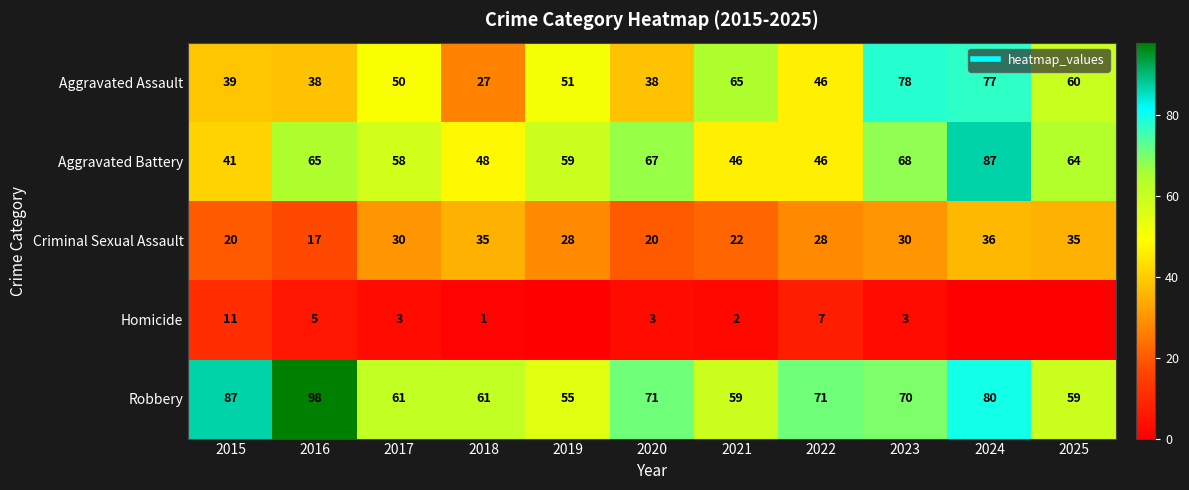

Which series has the largest total across all categories?

Robbery